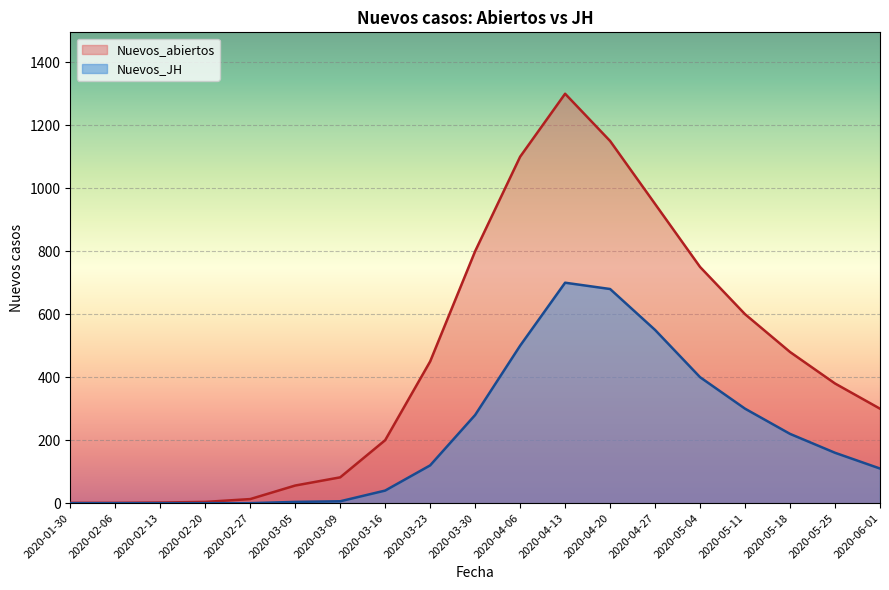

Rank the series at 2020-02-20 from lowest to highest value.

Nuevos_JH, Nuevos_abiertos